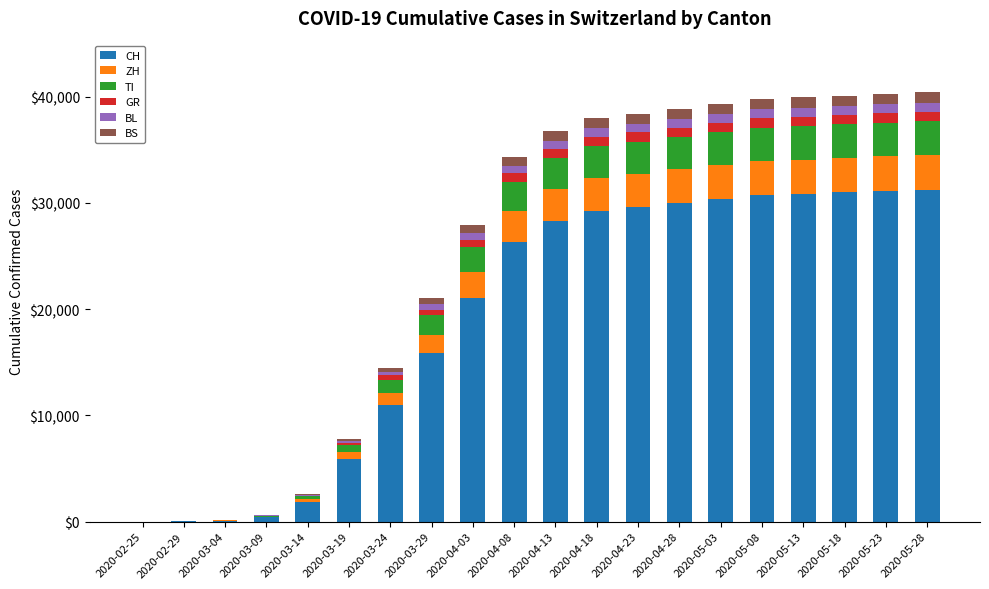

The value of CH at 2020-05-18 is 40816. True or false?

False